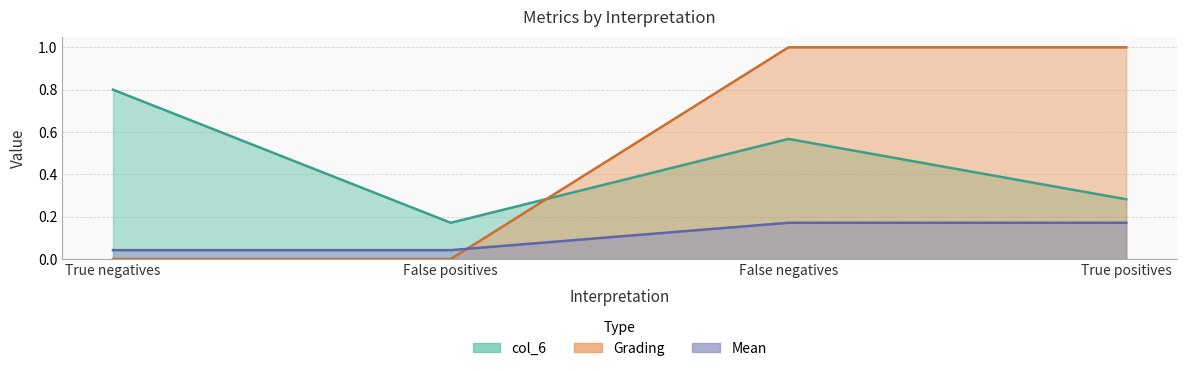

Reading left to right, list all the values displayed in this chart.

col_6: 0.8	0.2	0.6	0.3
Grading: 0.0	0.0	1.0	1.0
Mean: 0.0	0.0	0.2	0.2